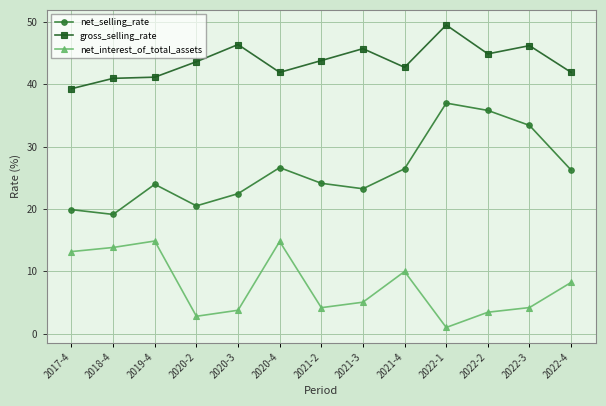

At which category is the sum across all series the highest?

2022-1